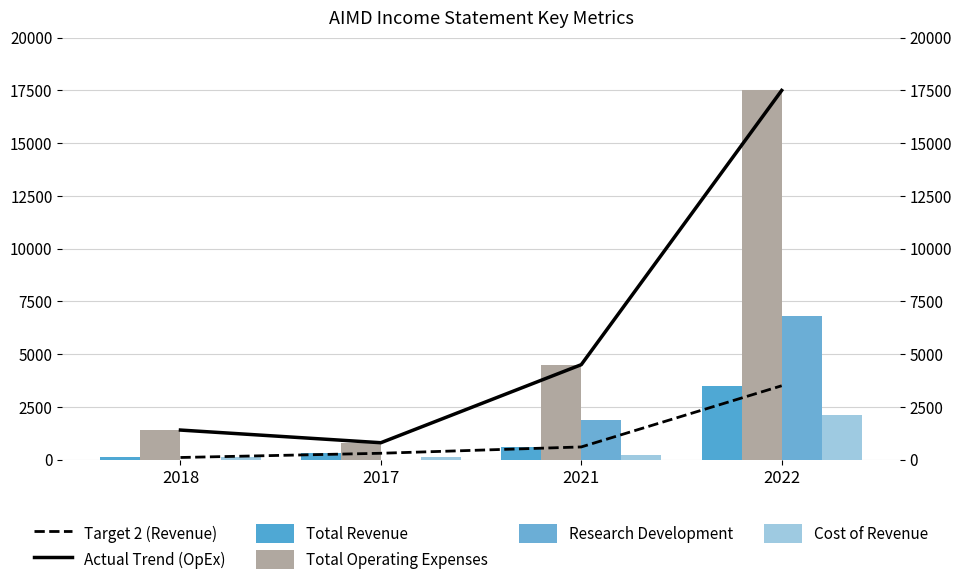

What is the difference between the highest and lowest values at 2022?

15400